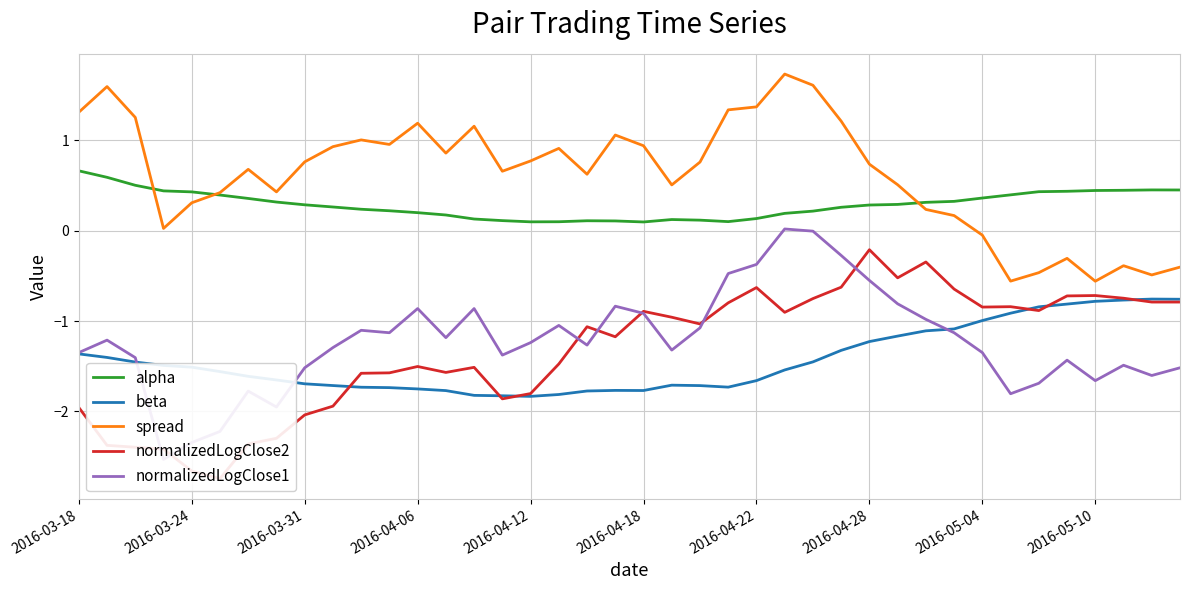

True or false: alpha and beta intersect in this chart.

False